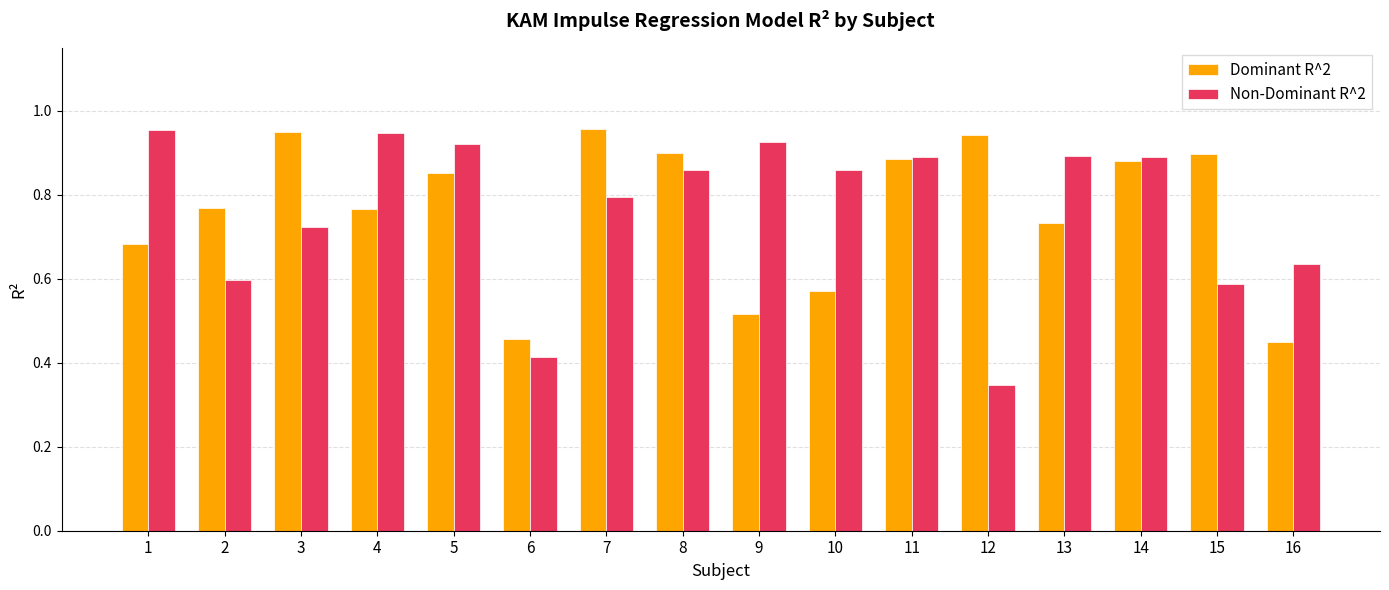

At 3, list the series in order from smallest to largest.

Non-Dominant R^2, Dominant R^2